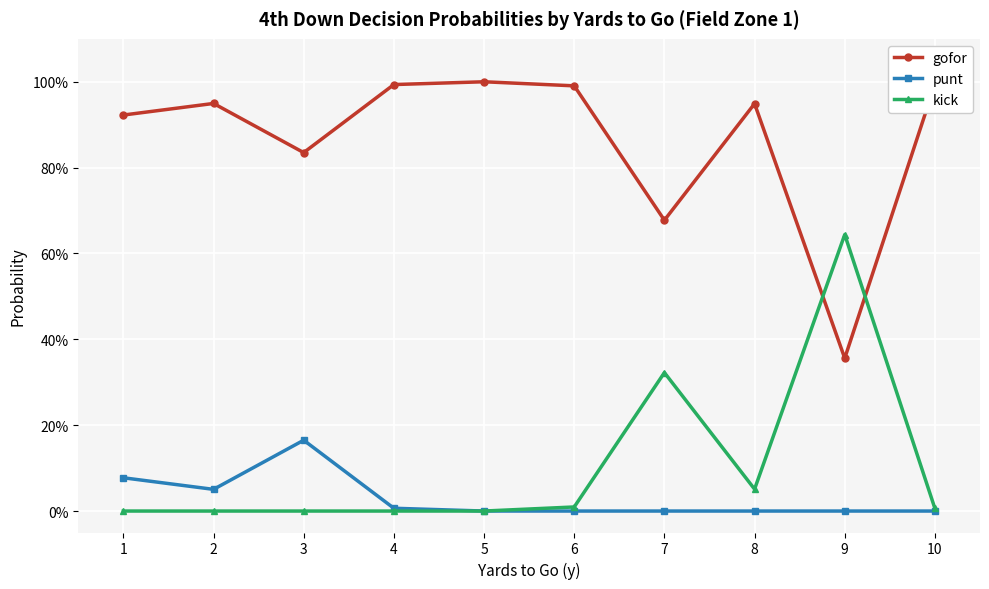

How many times do gofor and kick cross each other?

2